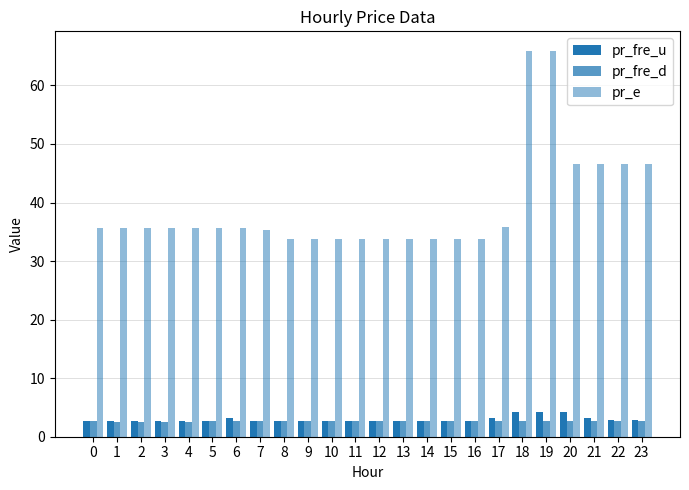

Which has a higher value, 4 or 0?

4